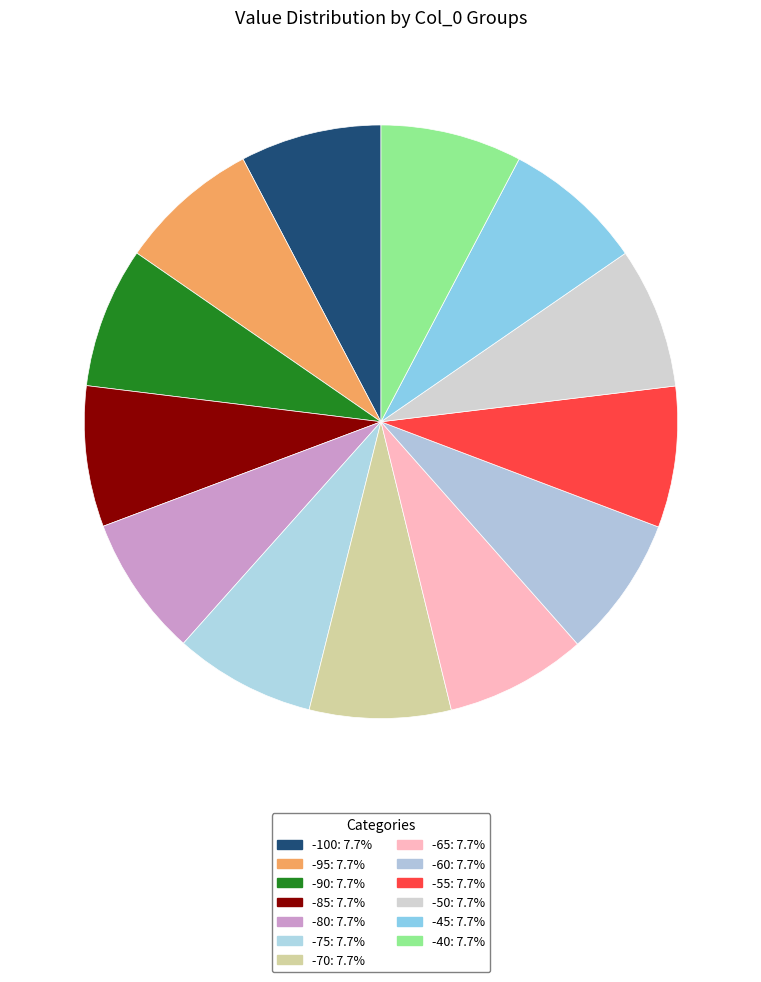

Rank the categories by value from lowest to highest.

-85, -90, -50, -95, -80, -45, -55, -100, -75, -40, -70, -65, -60